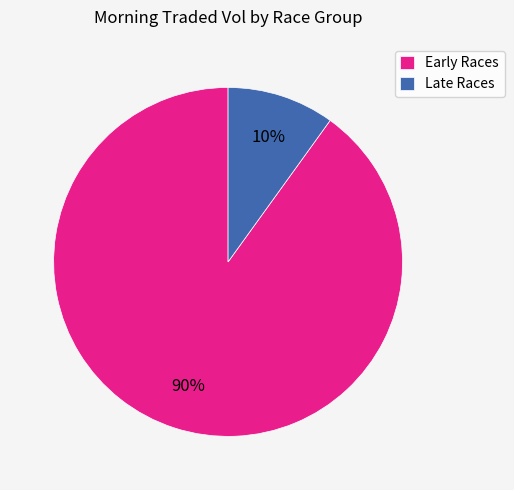

Between Early Races and Late Races, which is larger?

Early Races